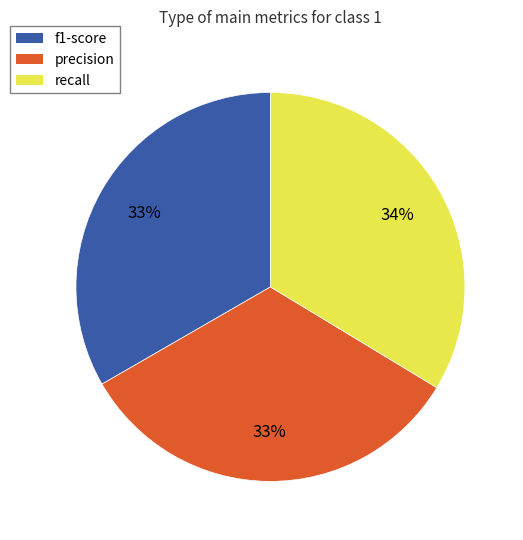

To the nearest percent, what percentage of the pie is precision?

33%